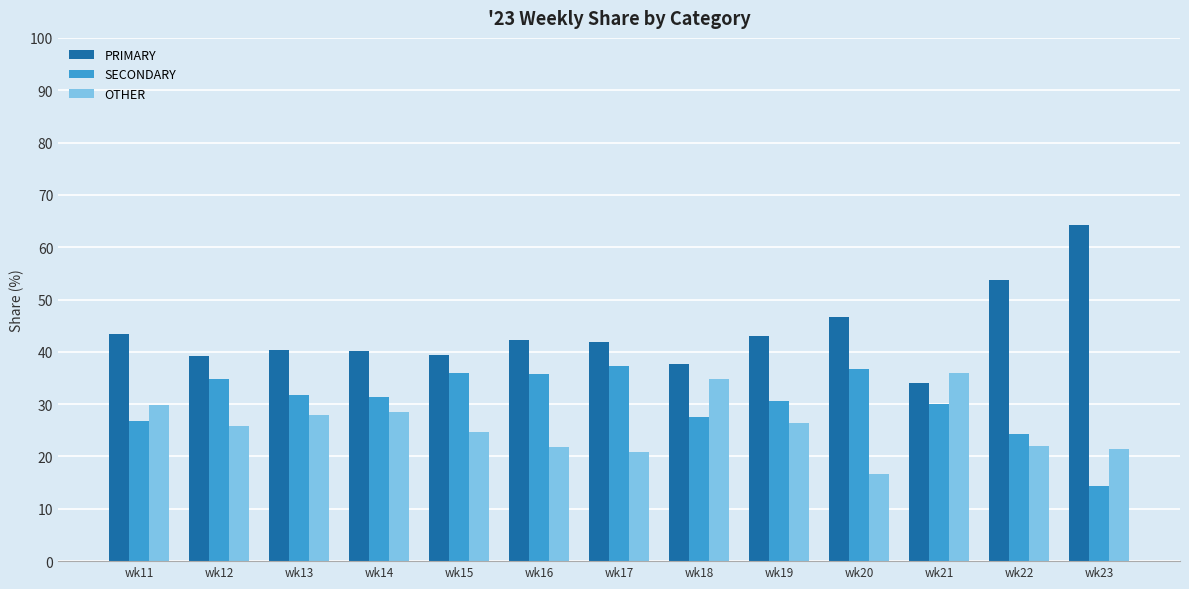

What is the value of the SECONDARY bar at the 6th from the left?

35.8